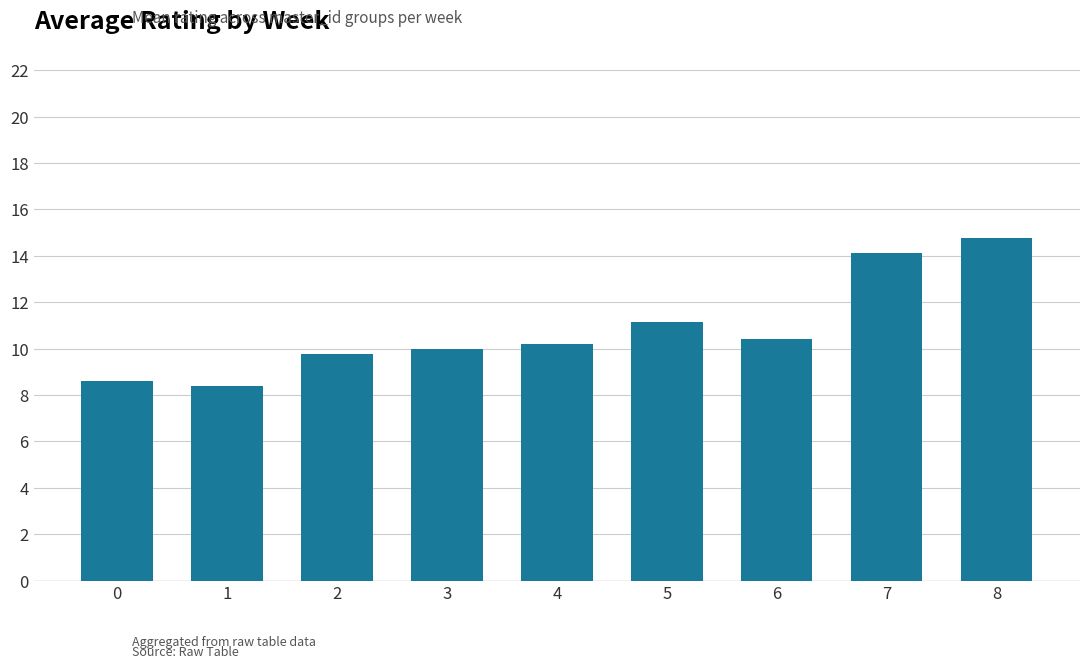

Reading left to right, what are all the values shown in this chart?

0=8.6	1=8.4	2=9.8	3=10.0	4=10.2	5=11.2	6=10.4	7=14.1	8=14.8